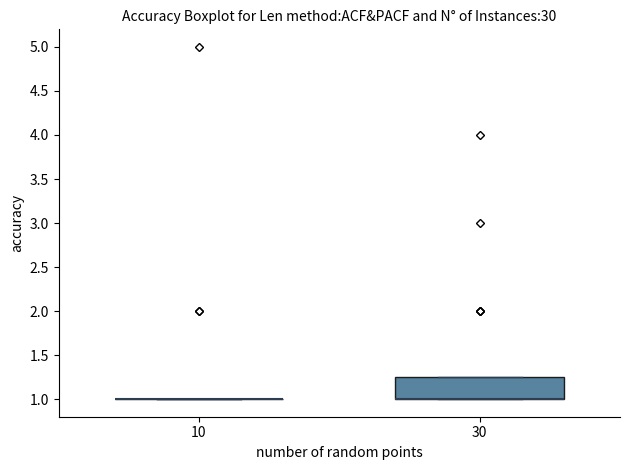

Reading left to right, transcribe this box plot: for each box, give where its median line is, the range the box spans, and where its two whiskers end, as read against the y-axis. The values are not printed on the chart, so give them approximately, as read against the axis.

10: box collapsed to a line at 1.00, whiskers 1.00 to 1.00
30: median 1.00 (drawn on the box's lower edge), box 1.00 to 1.25, whiskers 1.00 to 1.25